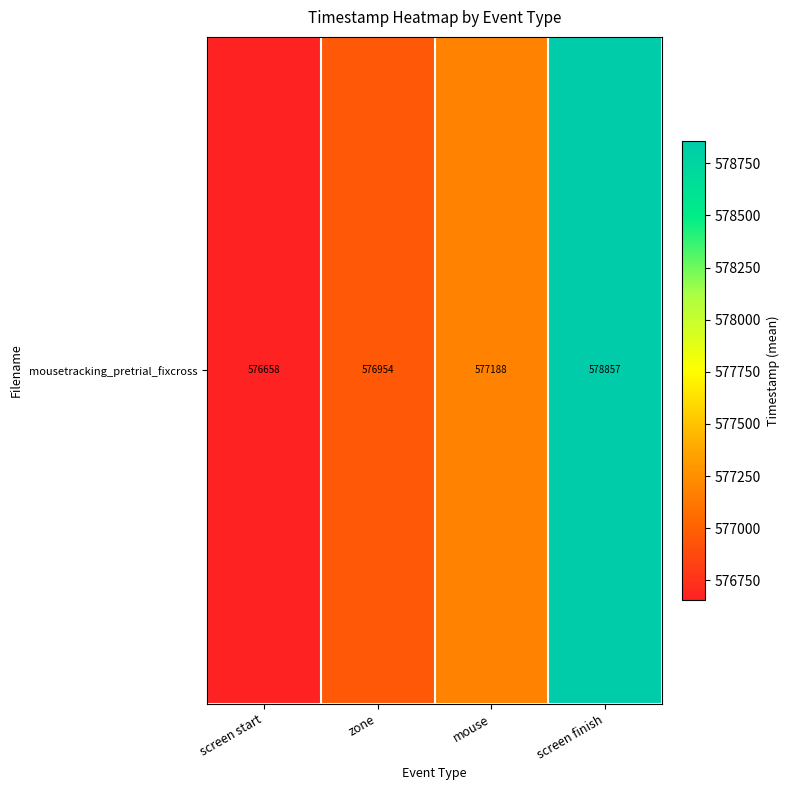

What is the ratio of the value at mouse to the value at screen finish?

1.0